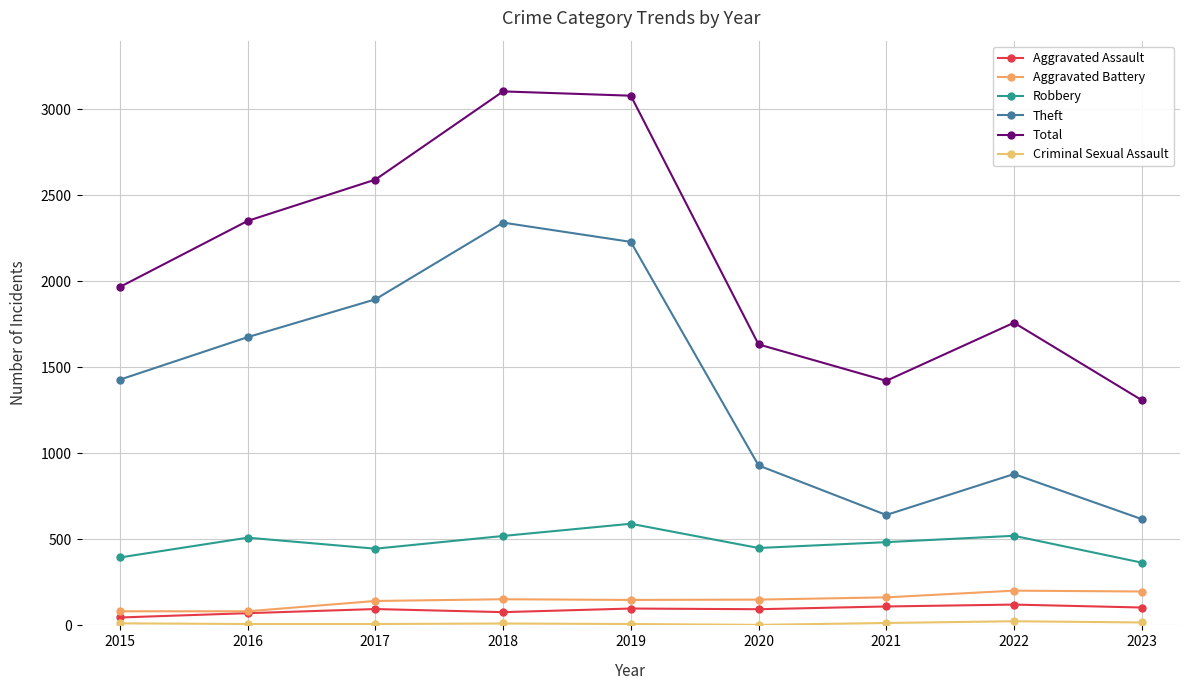

What is the sum of all Theft values?

12643